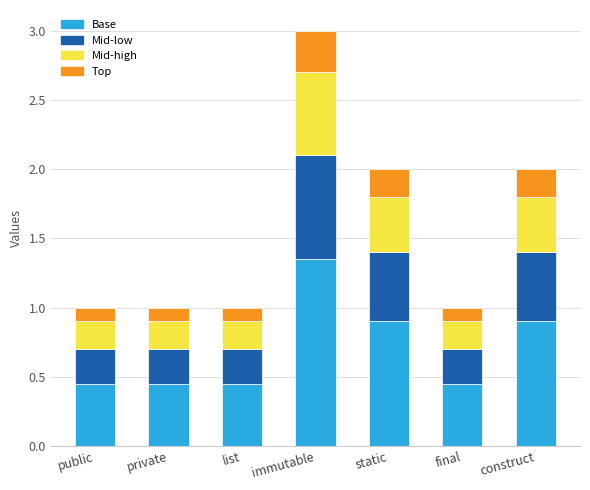

At which category is the sum across all series the highest?

immutable